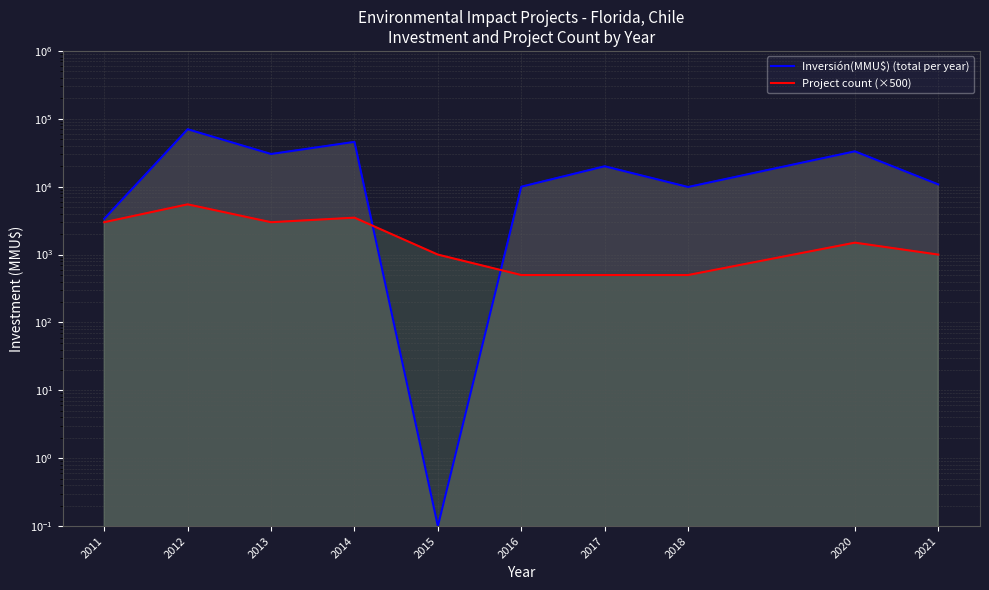

At which category is the sum across all series the highest?

2012